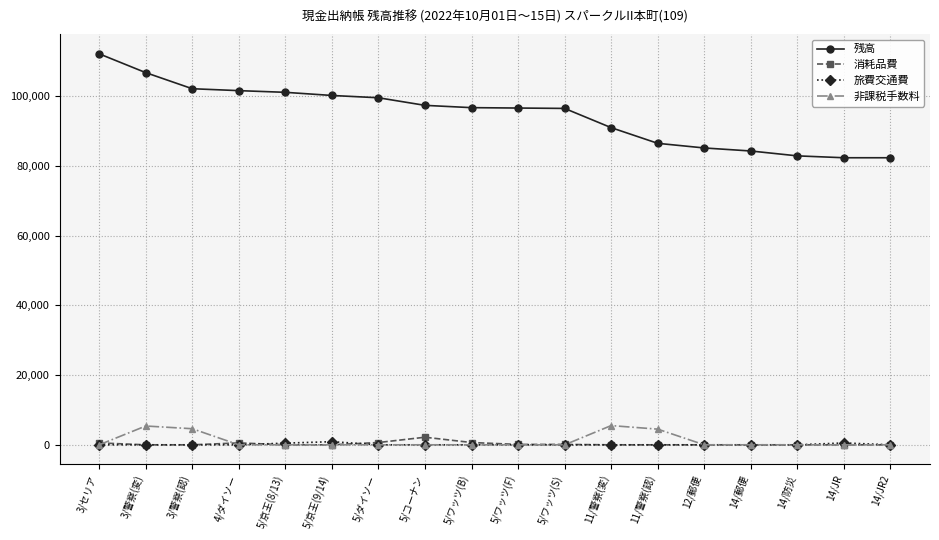

How many series are shown in this chart?

4